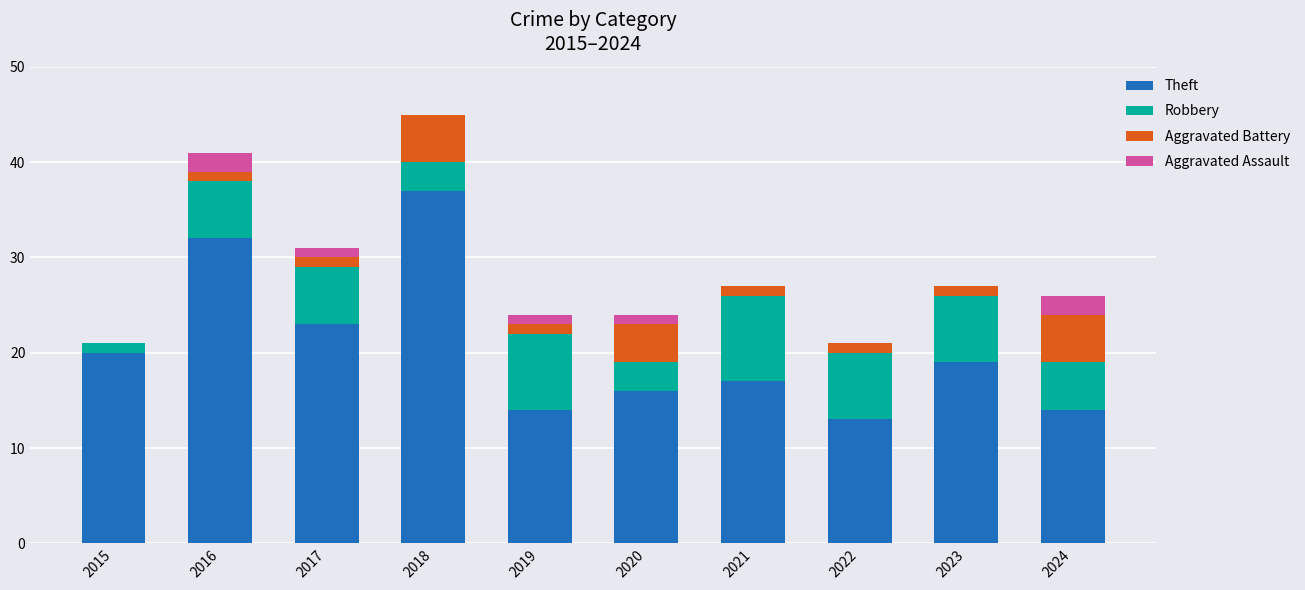

The Theft series shows 19 at 2023. True or false?

True